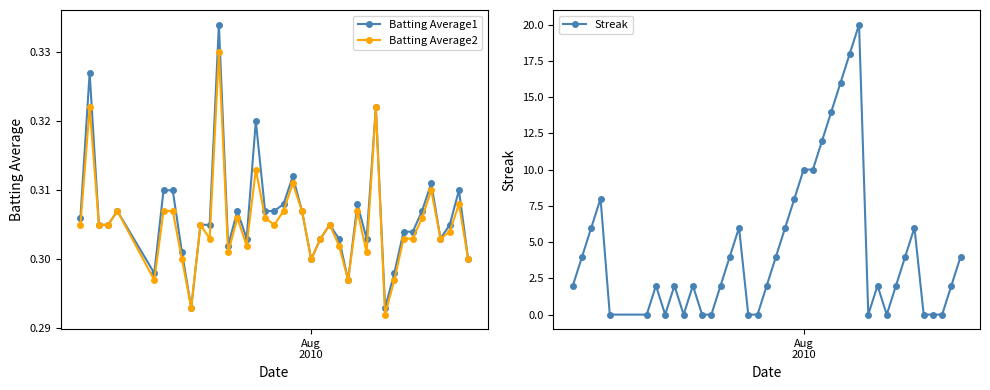

What are all the series names shown in the legend?

Batting Average1, Batting Average2, Streak